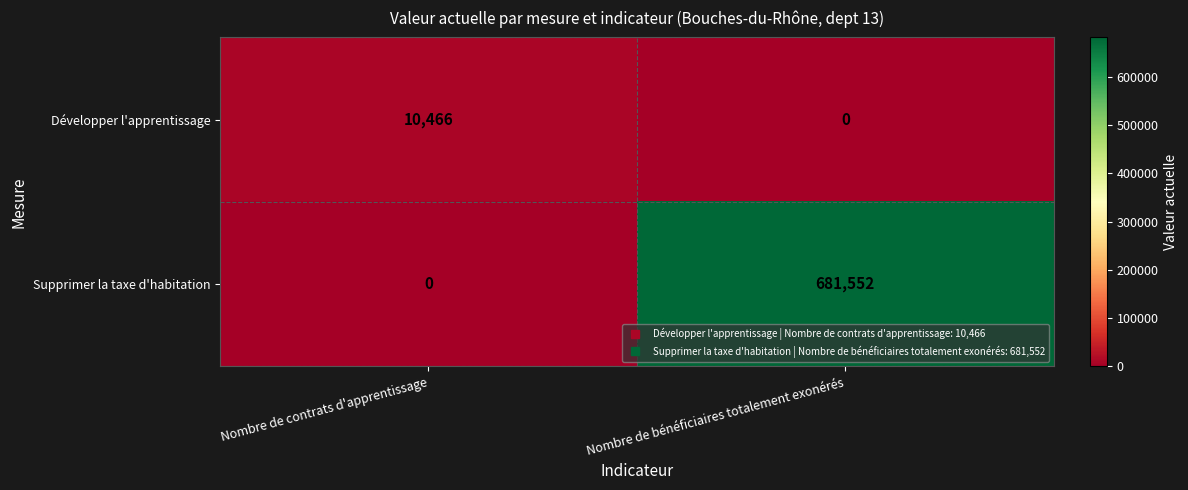

What is the difference between the maximum and minimum values in the Supprimer la taxe d'habitation series?

681552